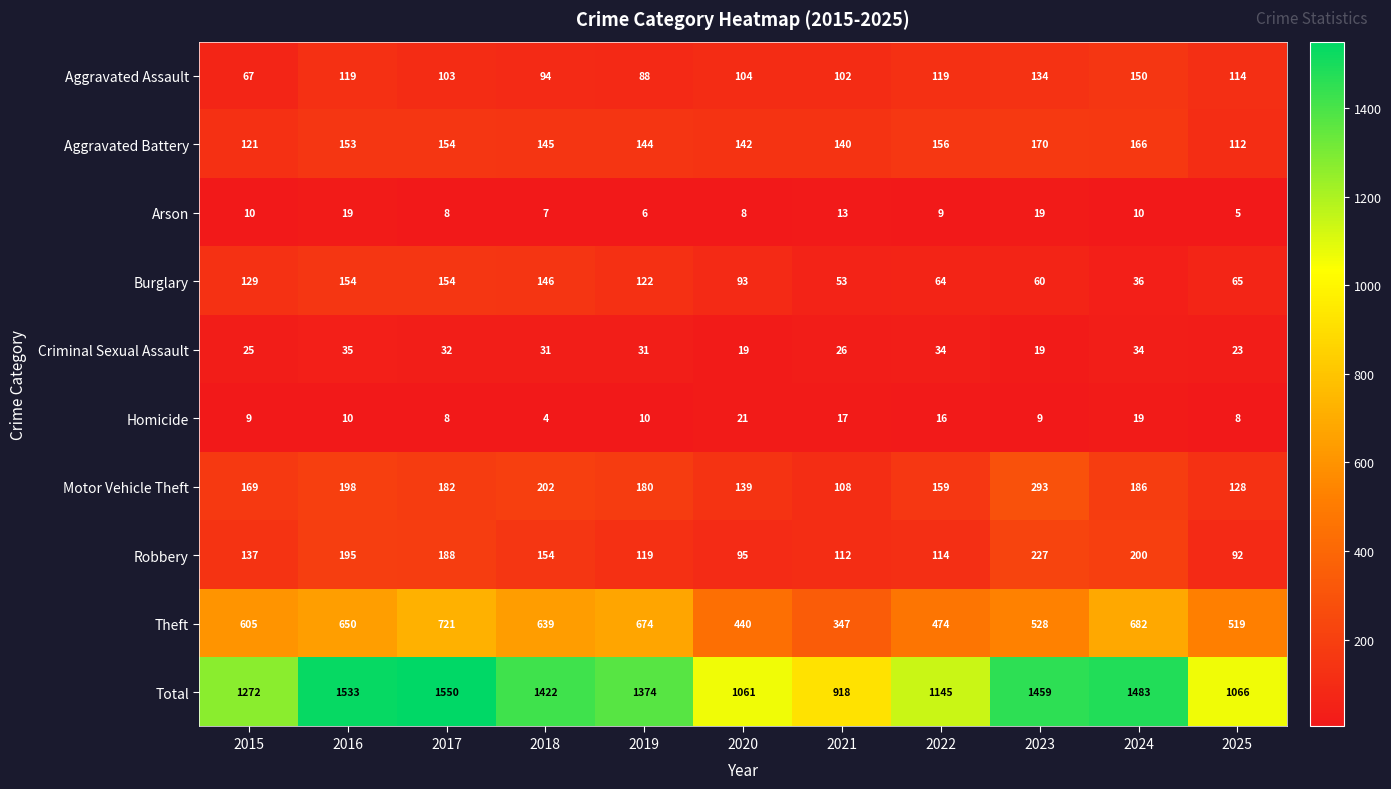

Which series has the widest spread of values?

Total